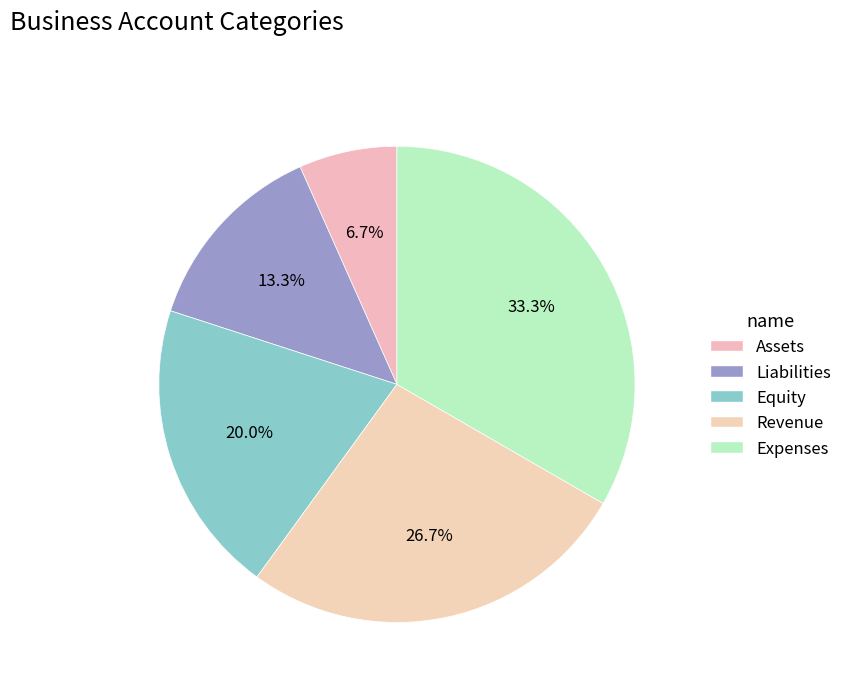

Which category has the smallest portion of the pie?

Assets